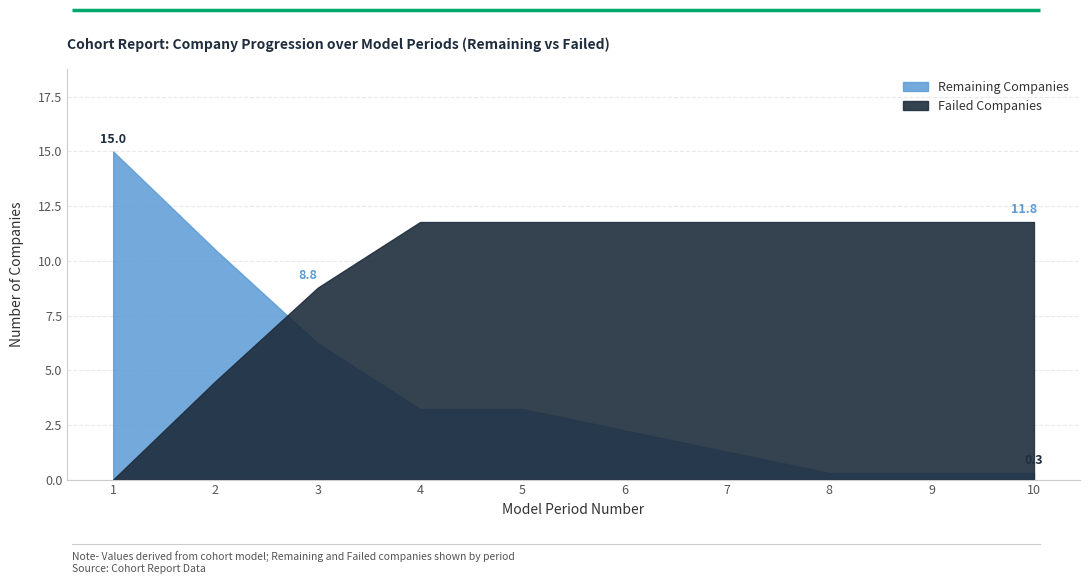

How many lines are shown in the chart?

2